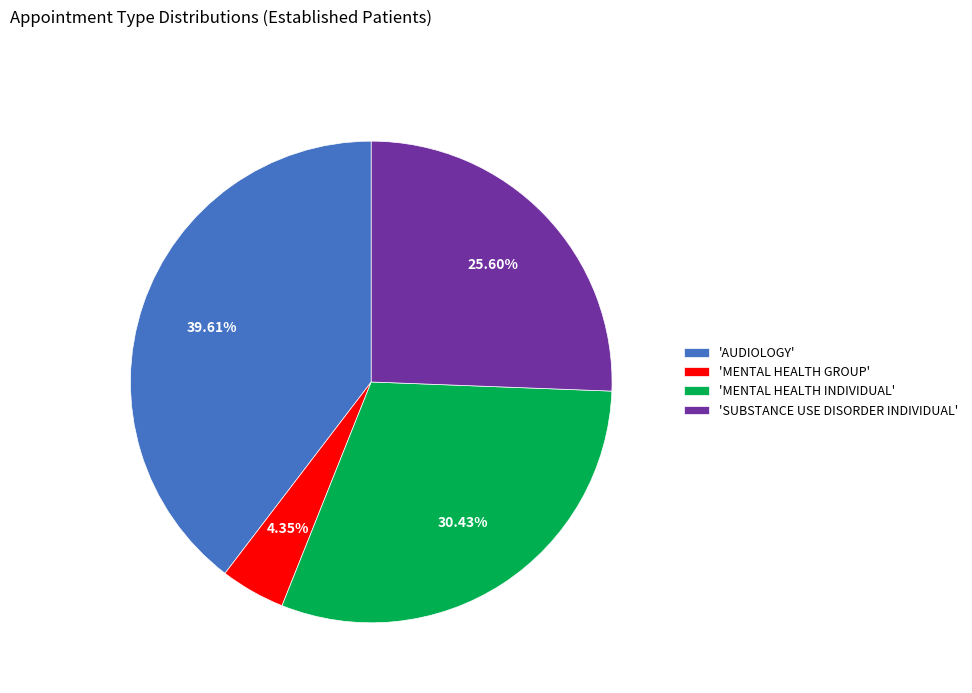

What is the smallest slice in the pie chart?

'MENTAL HEALTH GROUP'